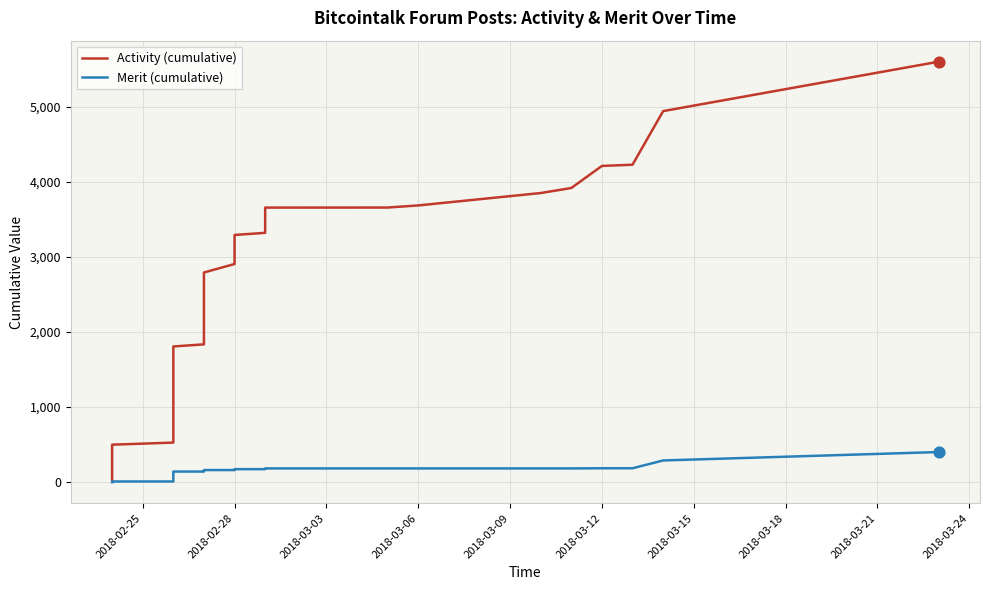

Which series has the largest Y range (max minus min)?

Activity (cumulative)